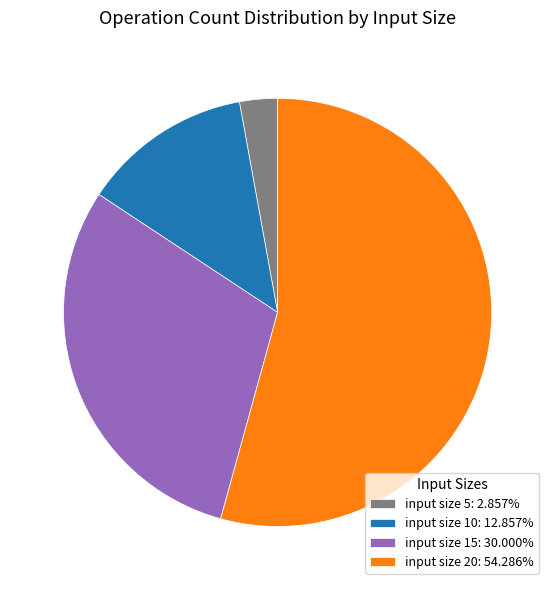

What is the ratio of the value at input size 20: 54.286% to the value at input size 15: 30.000%?

1.8